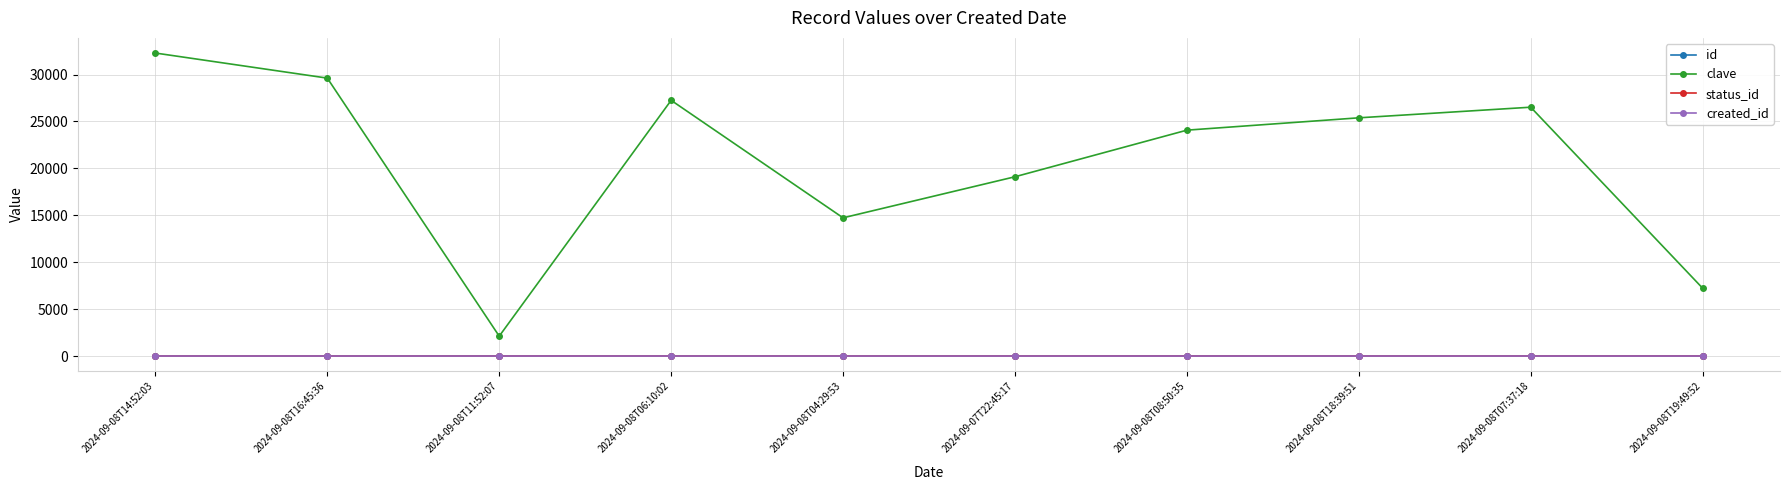

Which series changed the most between 2024-09-07T22:45:17 and 2024-09-08T19:49:52?

clave